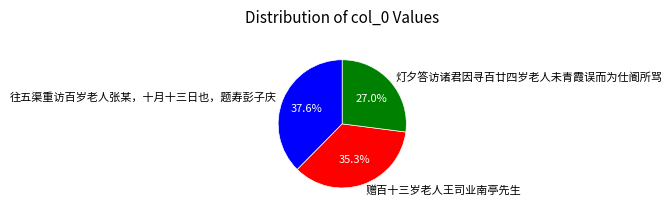

To the nearest percent, what is the difference between the largest and smallest slice percentages?

11%